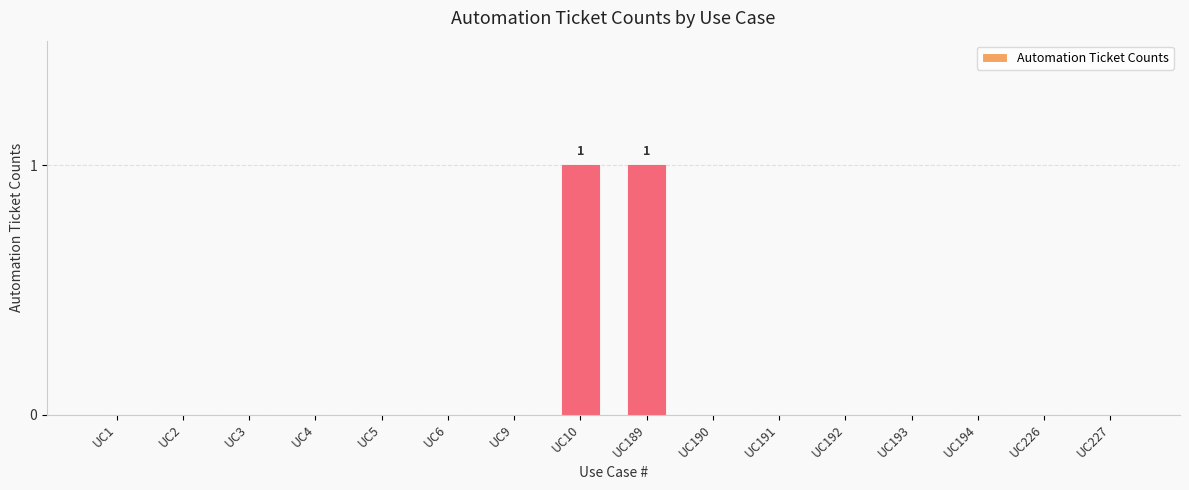

What is the sum of the values at UC10 and UC3?

1